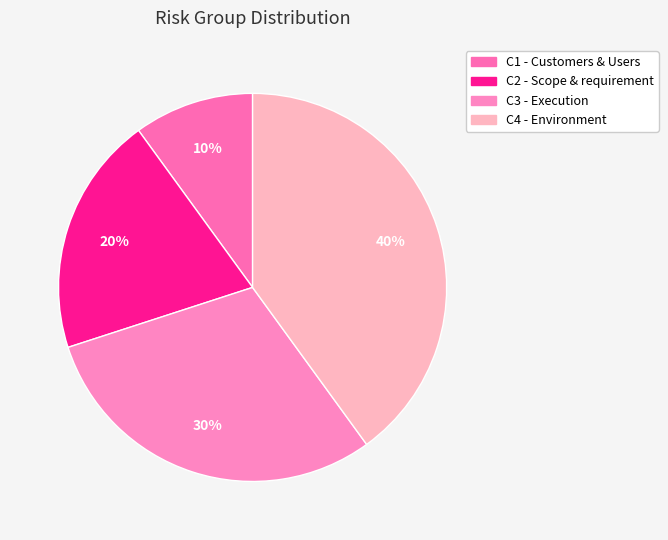

Which category has the smallest portion of the pie?

C1 - Customers & Users